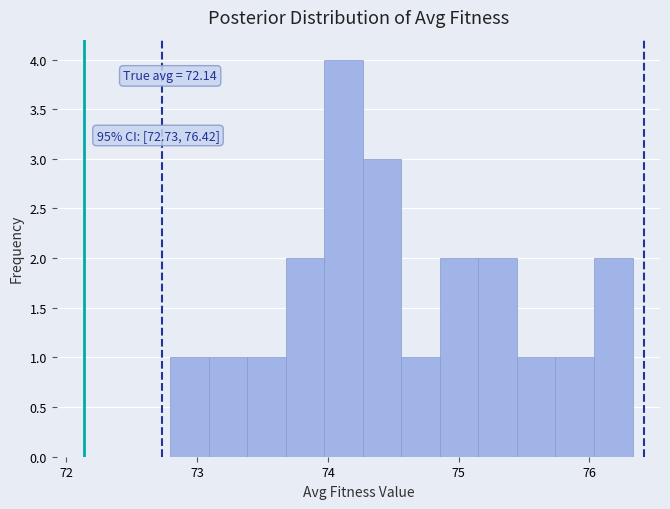

Read against the x-axis, roughly where is the centre of the tallest bar?

74.1